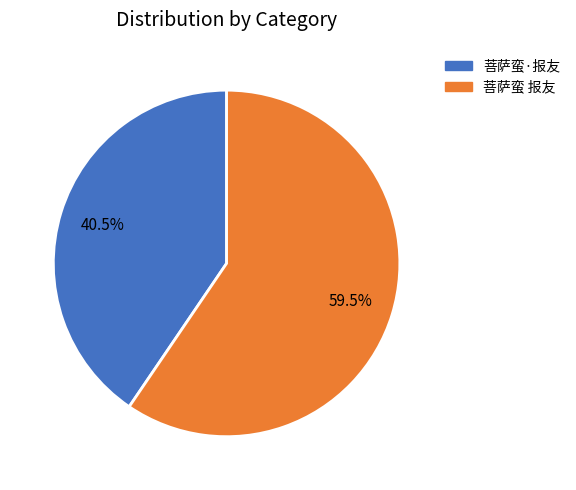

Which has a higher value, 菩萨蛮·报友 or 菩萨蛮 报友?

菩萨蛮 报友